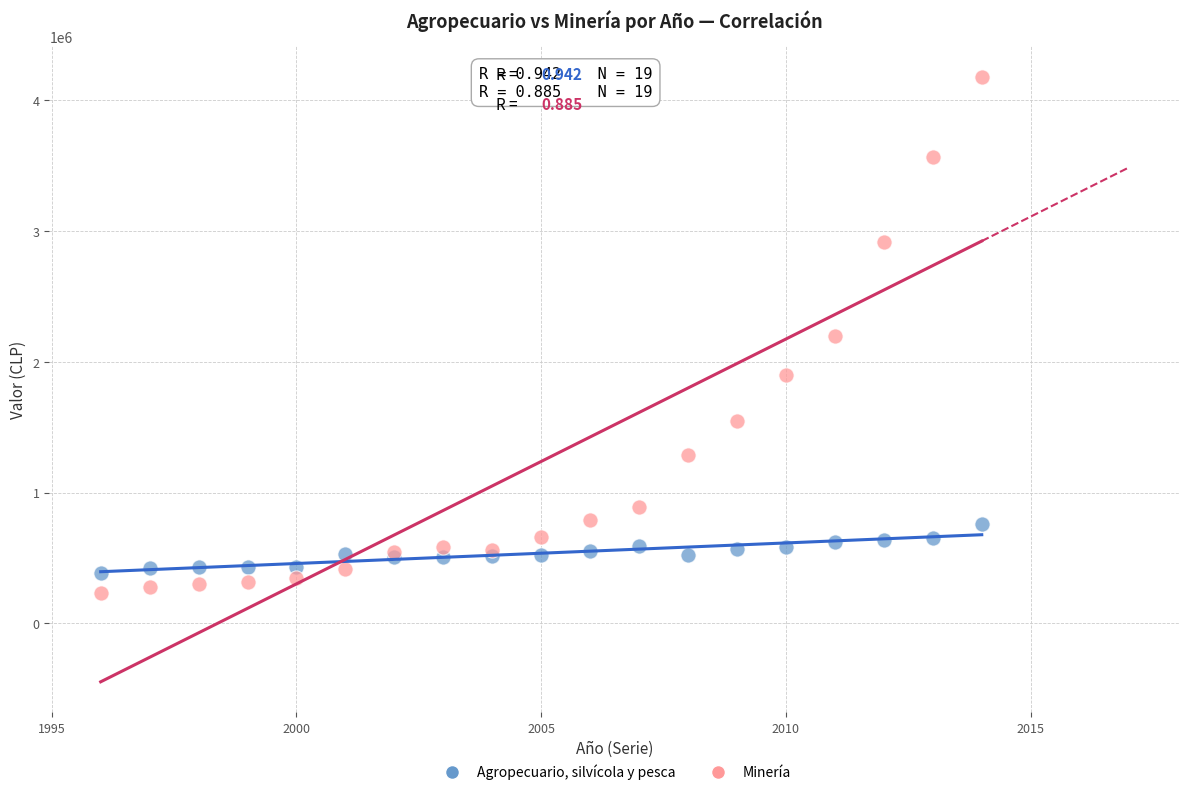

Which series reaches the maximum Y coordinate?

Minería